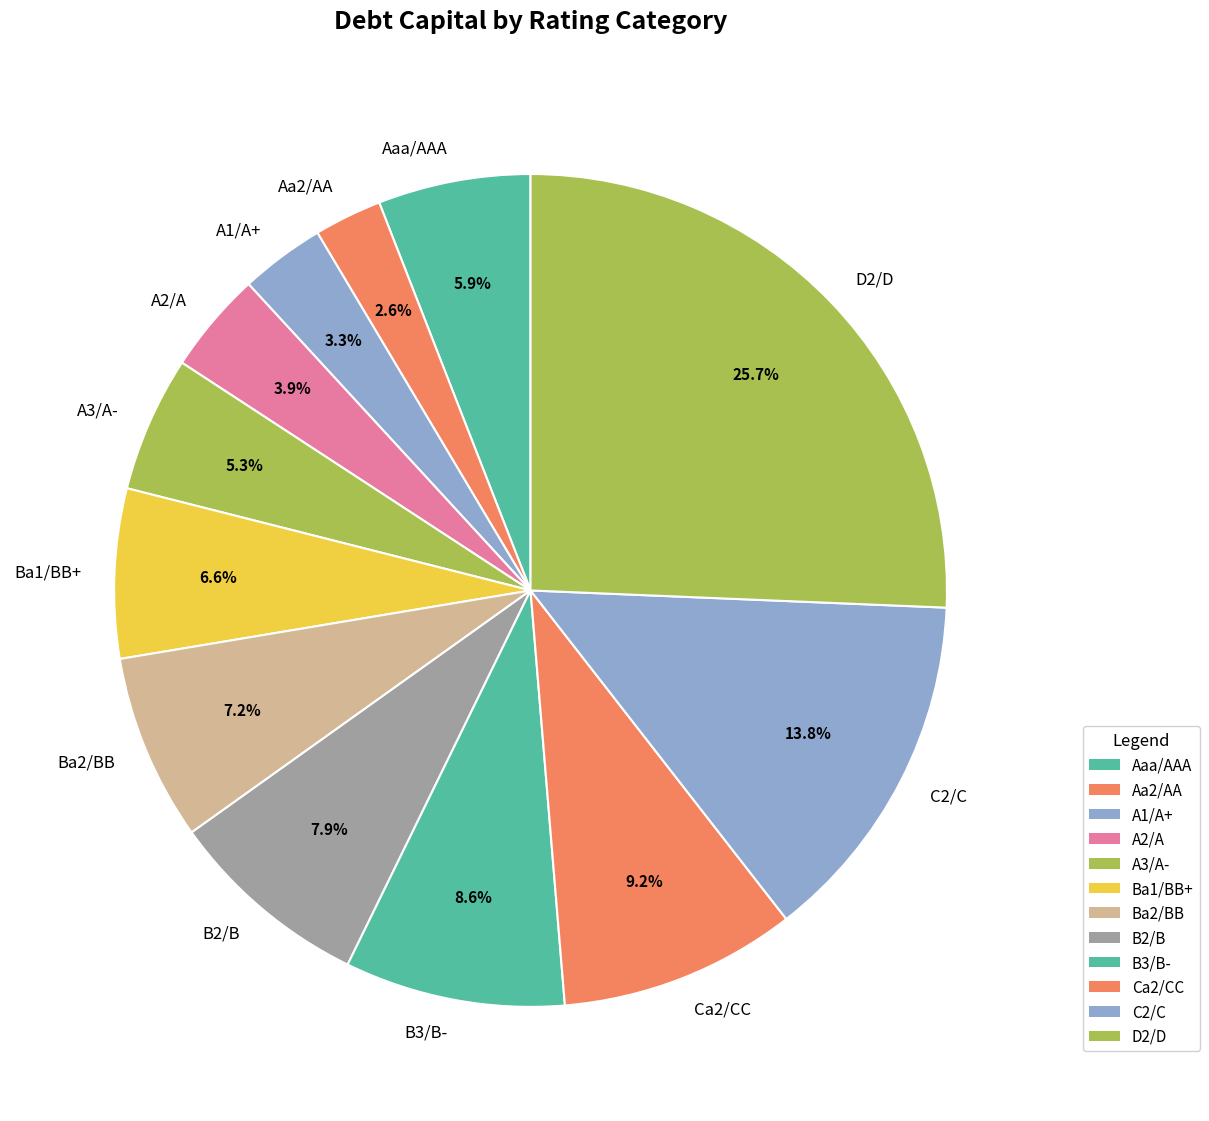

Is A3/A- the majority of the pie?

No